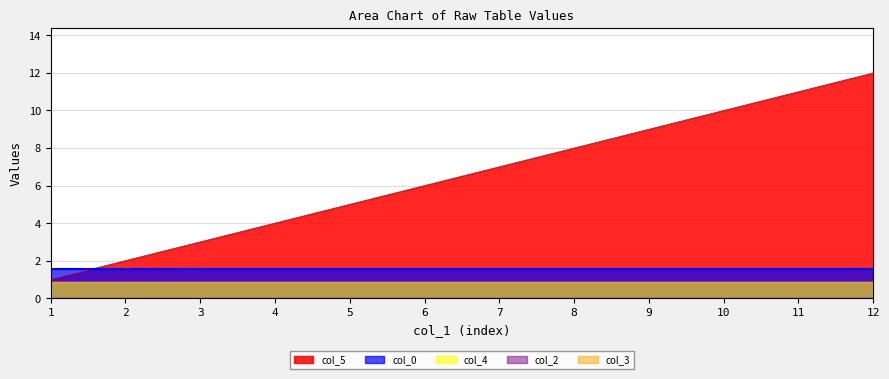

Reading left to right, list all the values displayed in this chart.

col_5: 1.0	2.0	3.0	4.0	5.0	6.0	7.0	8.0	9.0	10.0	11.0	12.0
col_0: 1.6	1.6	1.6	1.6	1.6	1.6	1.6	1.6	1.6	1.6	1.6	1.6
col_2: 0.0	0.0	0.0	0.0	0.0	0.0	0.0	0.0	0.0	0.0	0.0	0.0
col_3: 0.0	0.0	0.0	0.0	0.0	0.0	0.0	0.0	0.0	0.0	0.0	0.0
col_4: 0.8	0.8	0.8	0.8	0.8	0.8	0.8	0.8	0.8	0.8	0.8	0.8